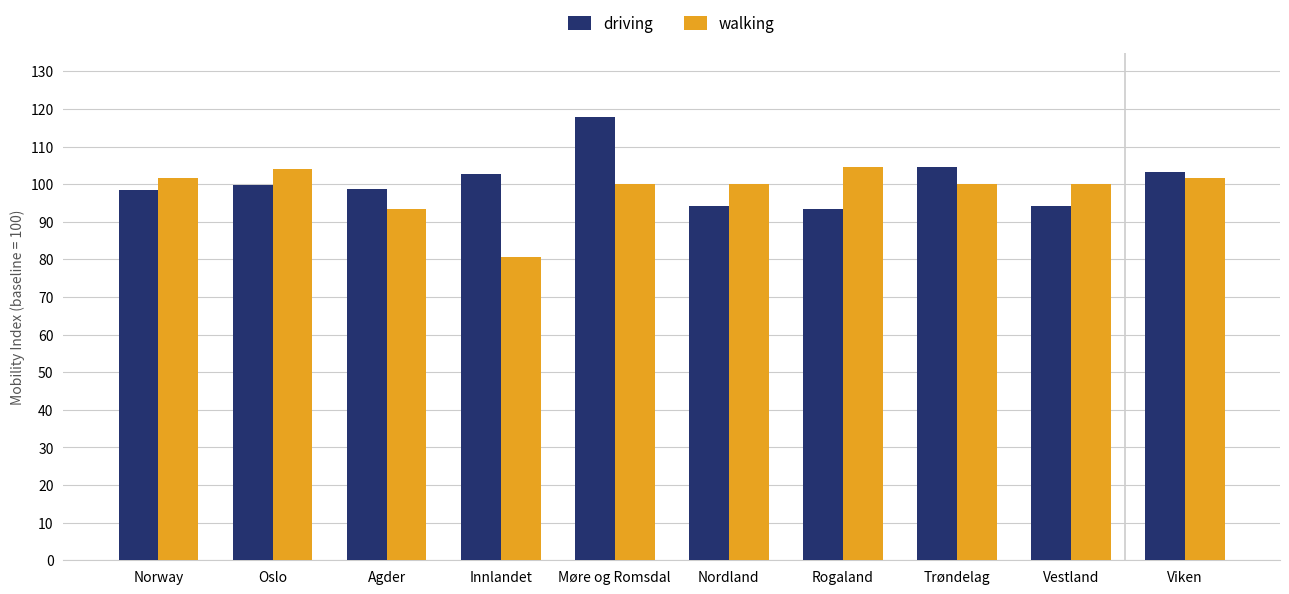

What position from the left is Møre og Romsdal?

5